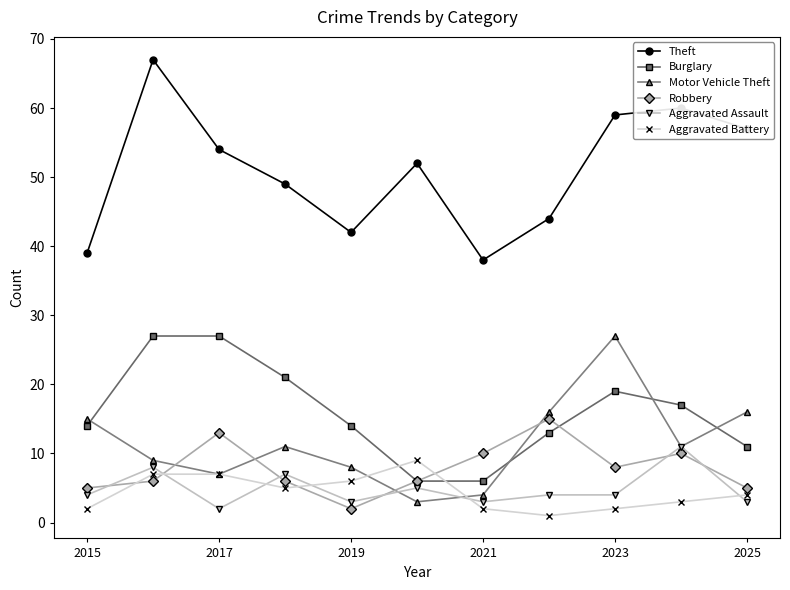

What is the value of the Aggravated Assault point at the 5th from the left?

3